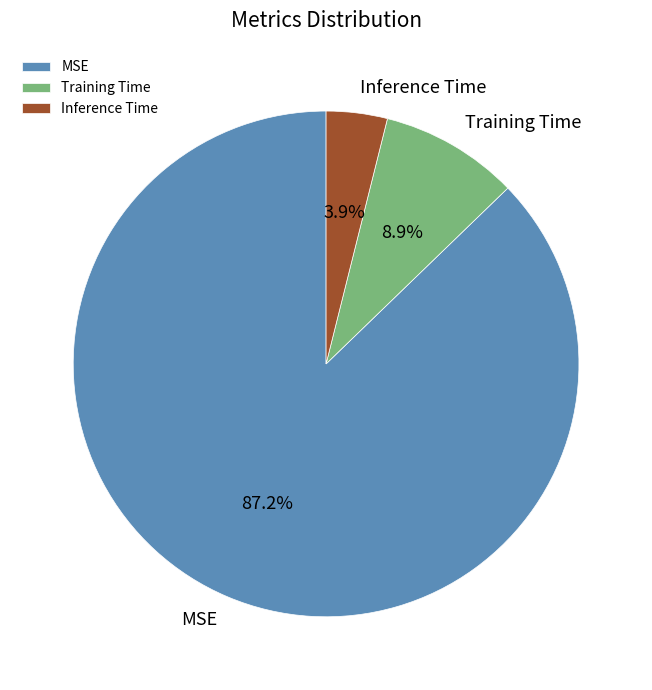

Is there any slice that represents more than half of the pie?

Yes